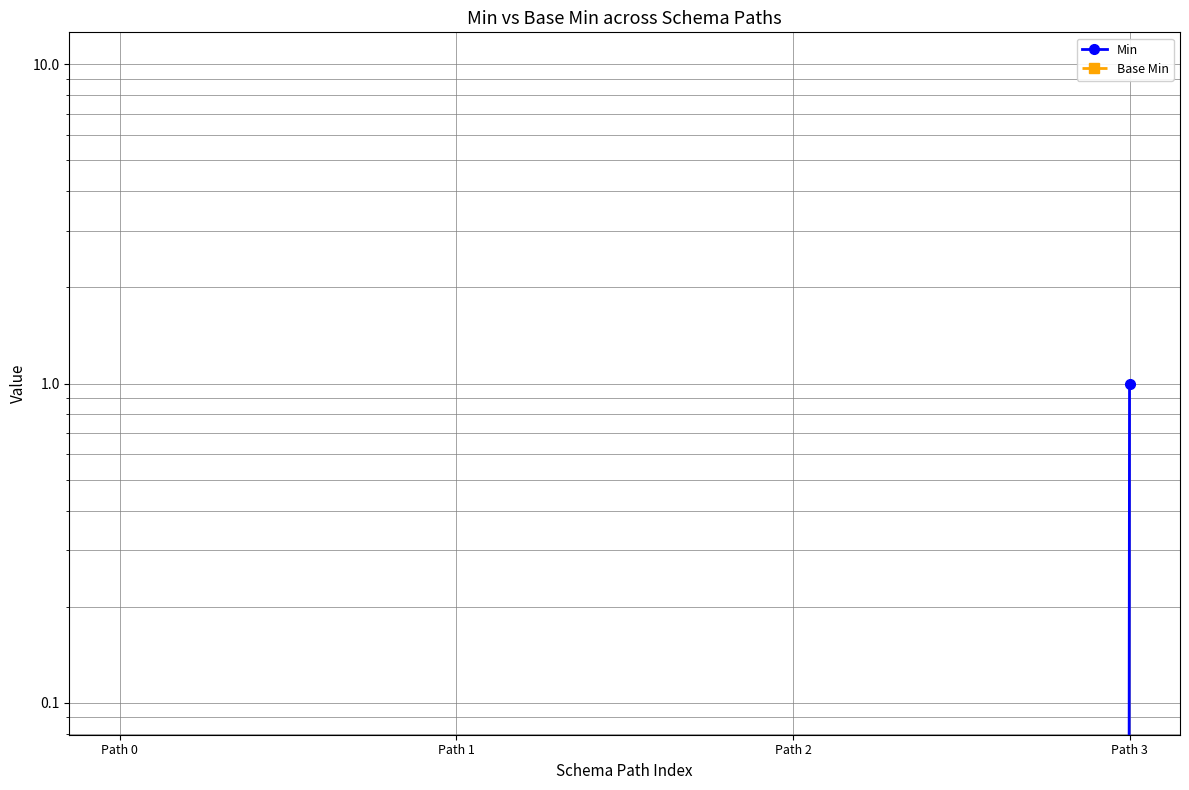

True or false: Base Min and Min intersect in this chart.

False